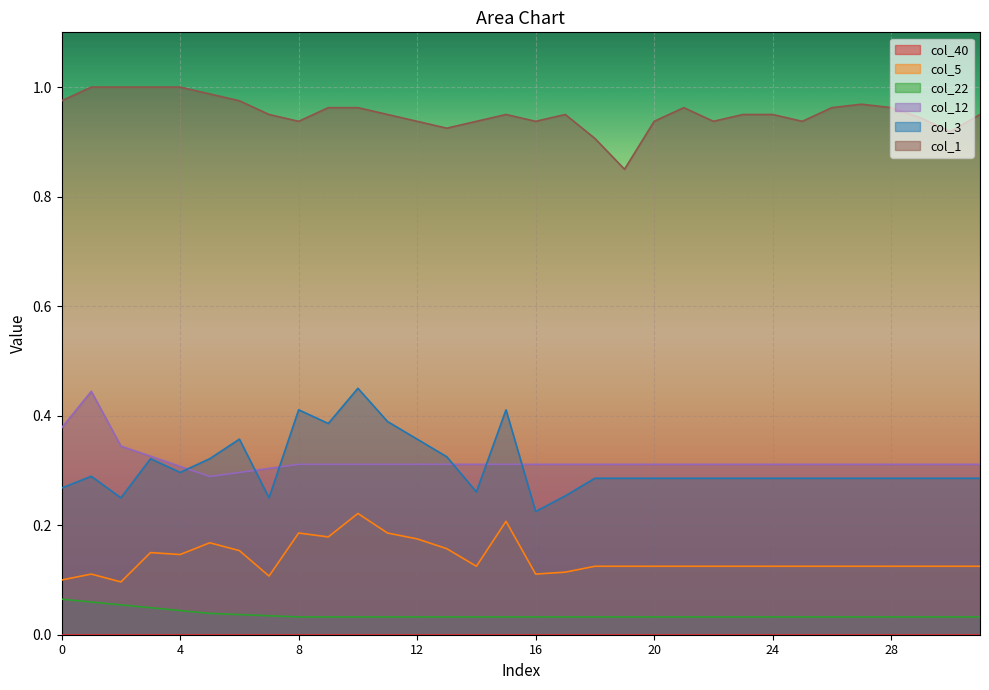

True or false: col_3 and col_22 cross at least once.

False